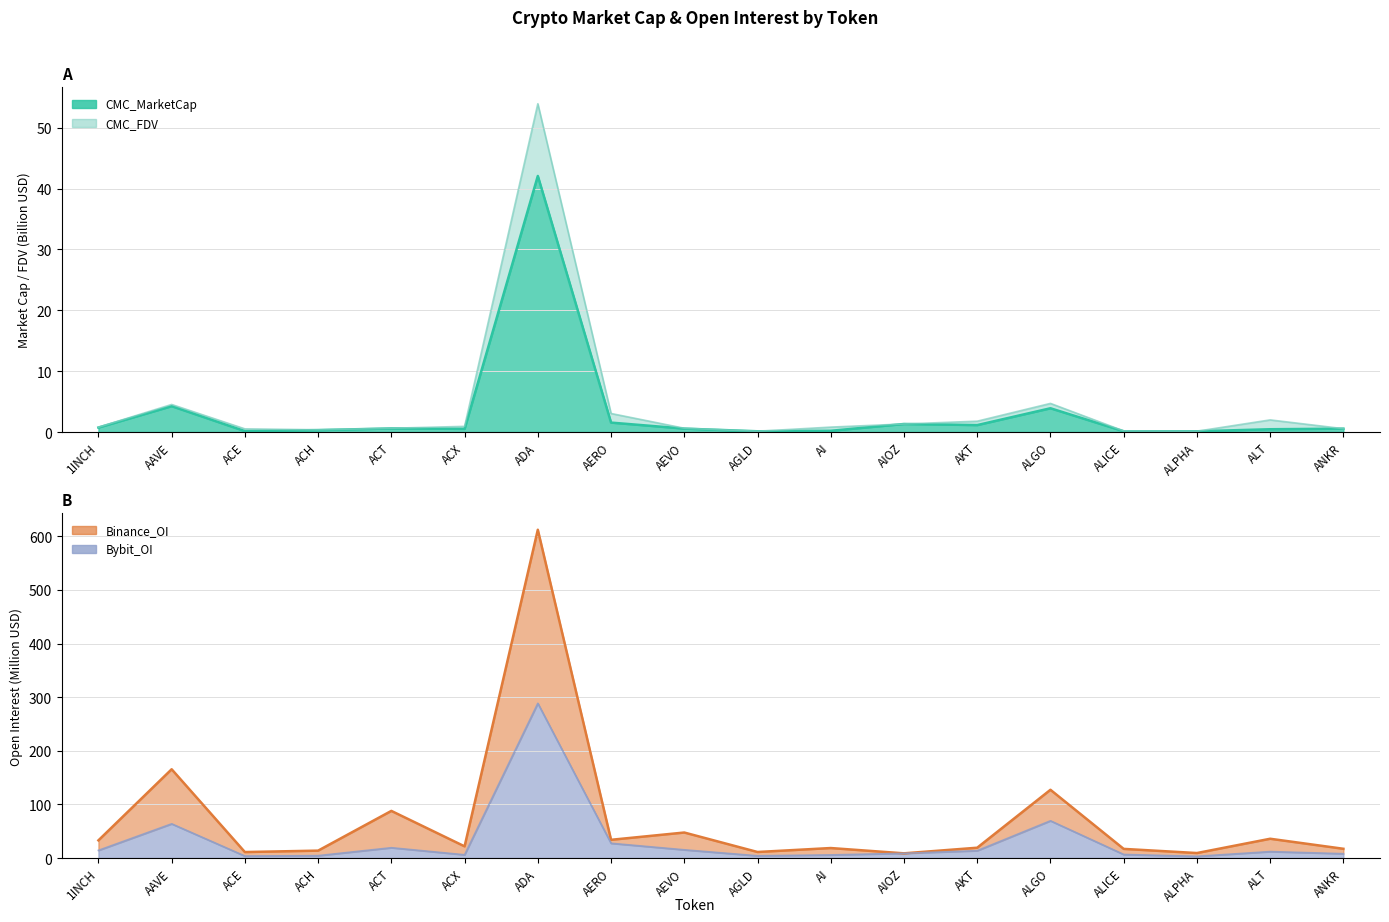

Which category has the highest value in the Binance_OI series?

ADA